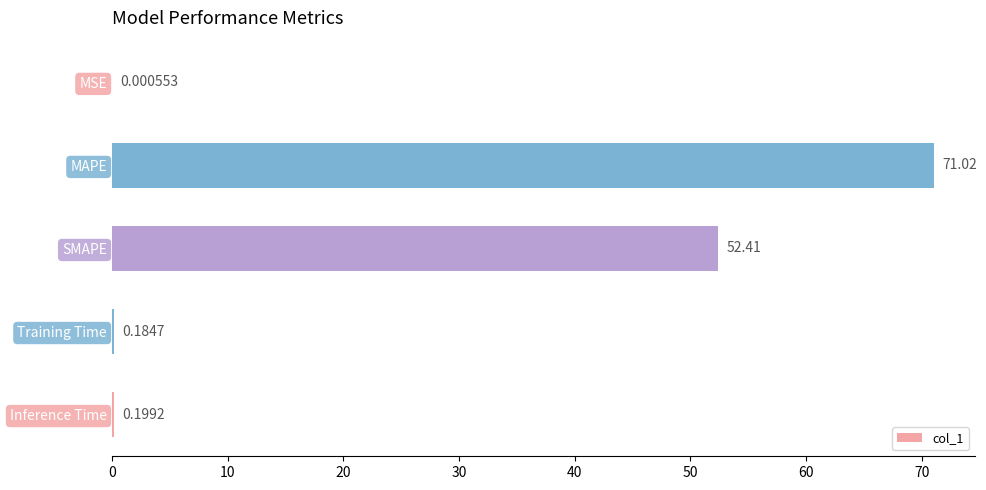

How many categories are shown in the chart?

5